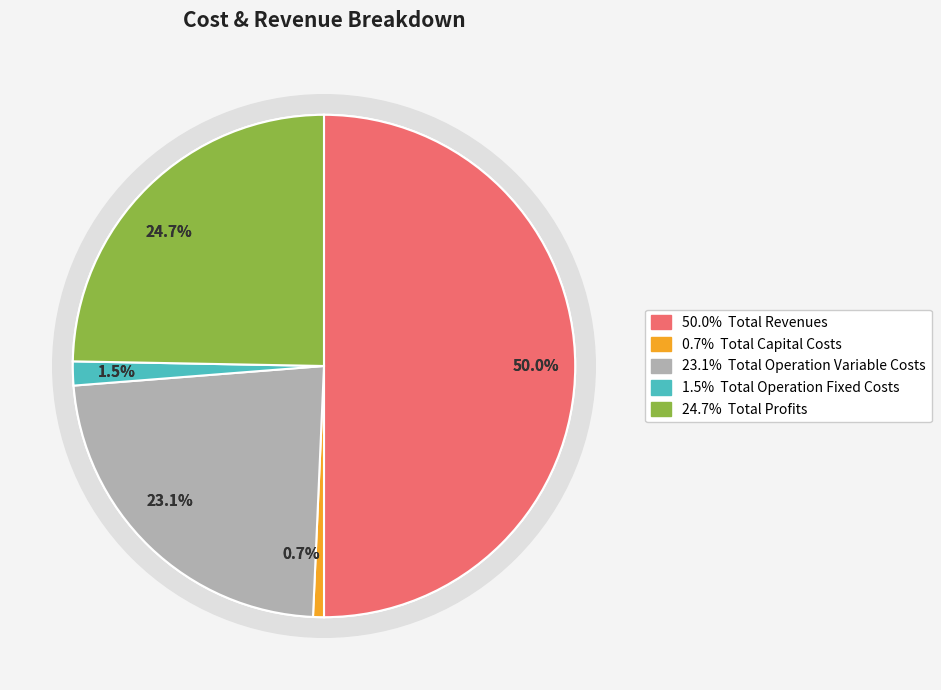

How many slices are in this pie chart?

5